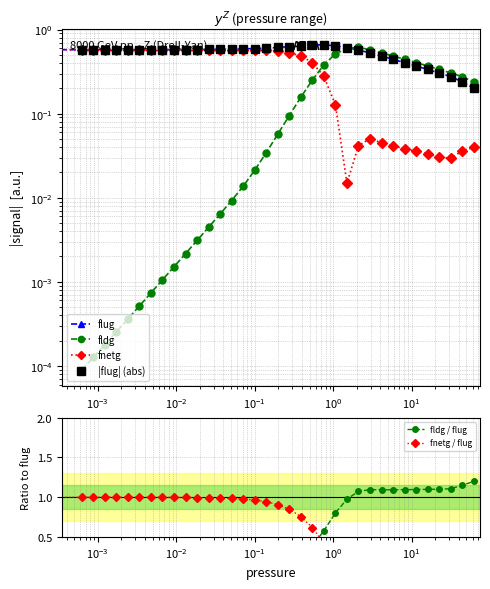

What is the difference between the maximum and second lowest values in the |flug| (abs) series?

0.4